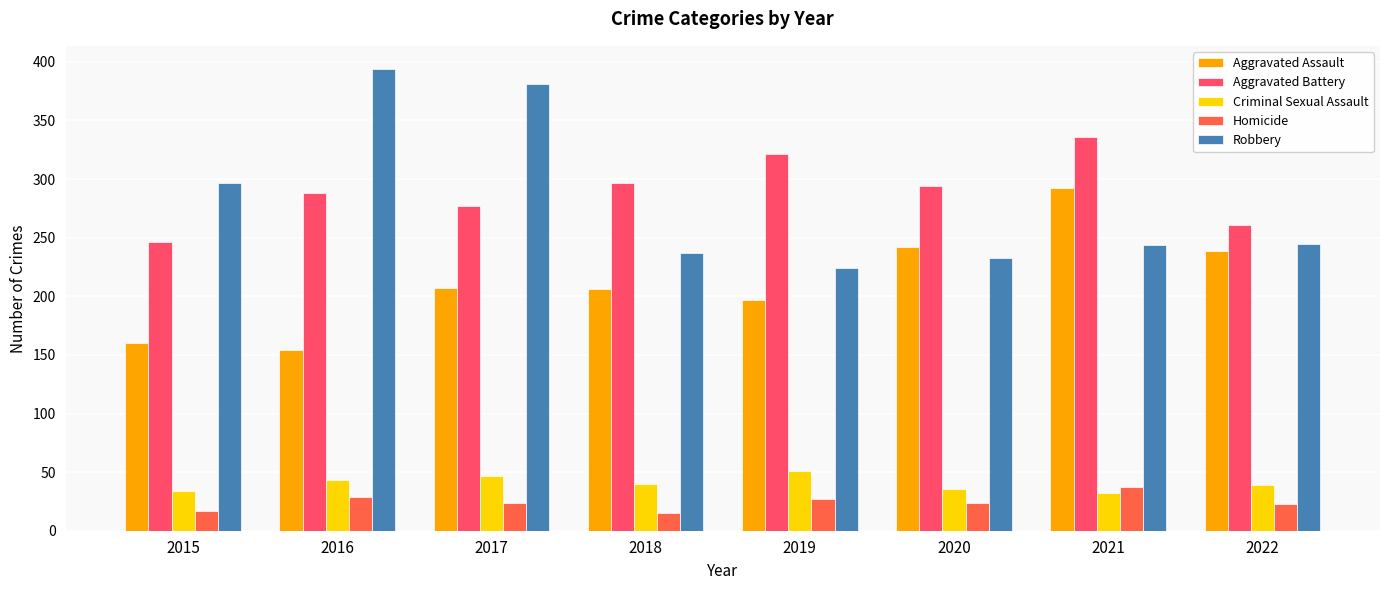

What is the spread (max minus min) of values at 2018?

282